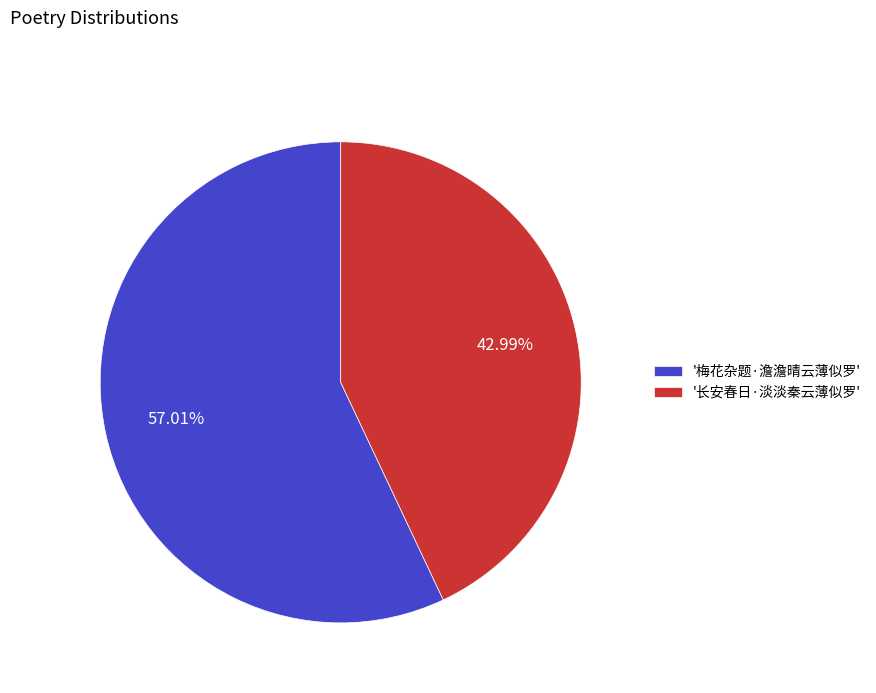

Is there a majority slice in this chart?

Yes